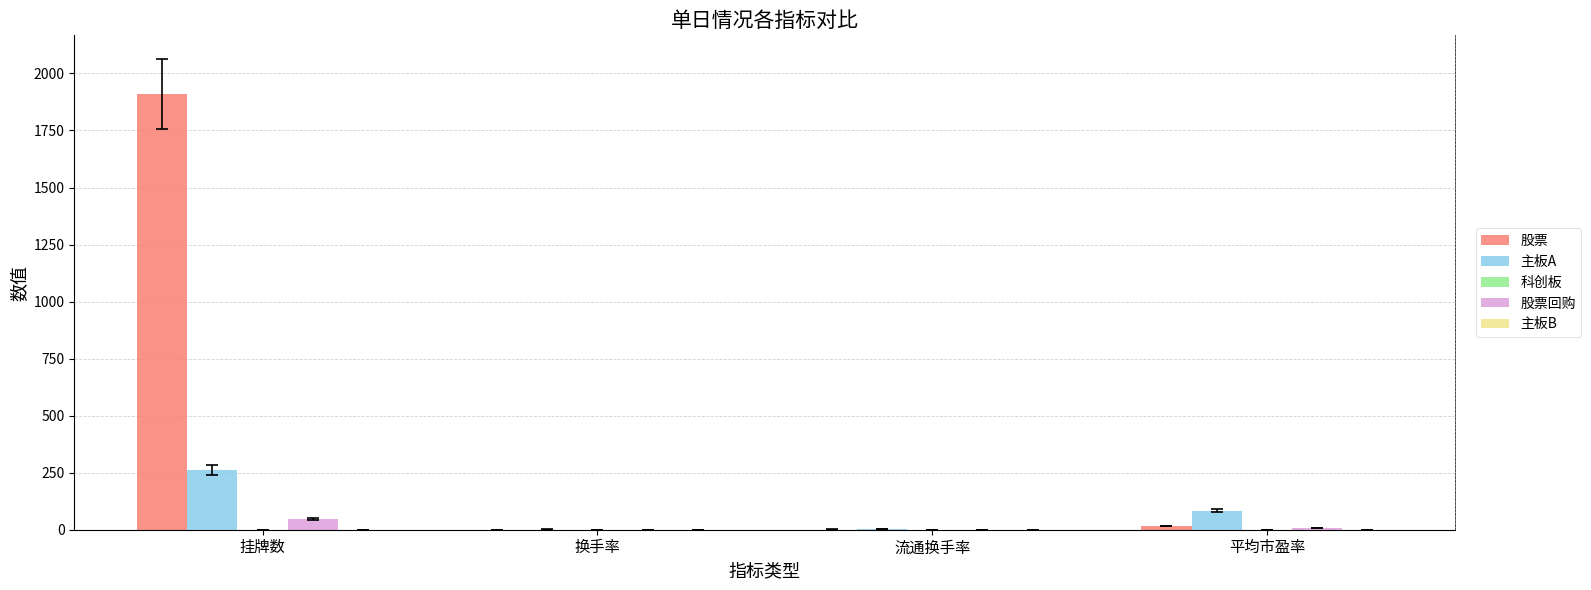

Which series has the widest spread of values?

股票